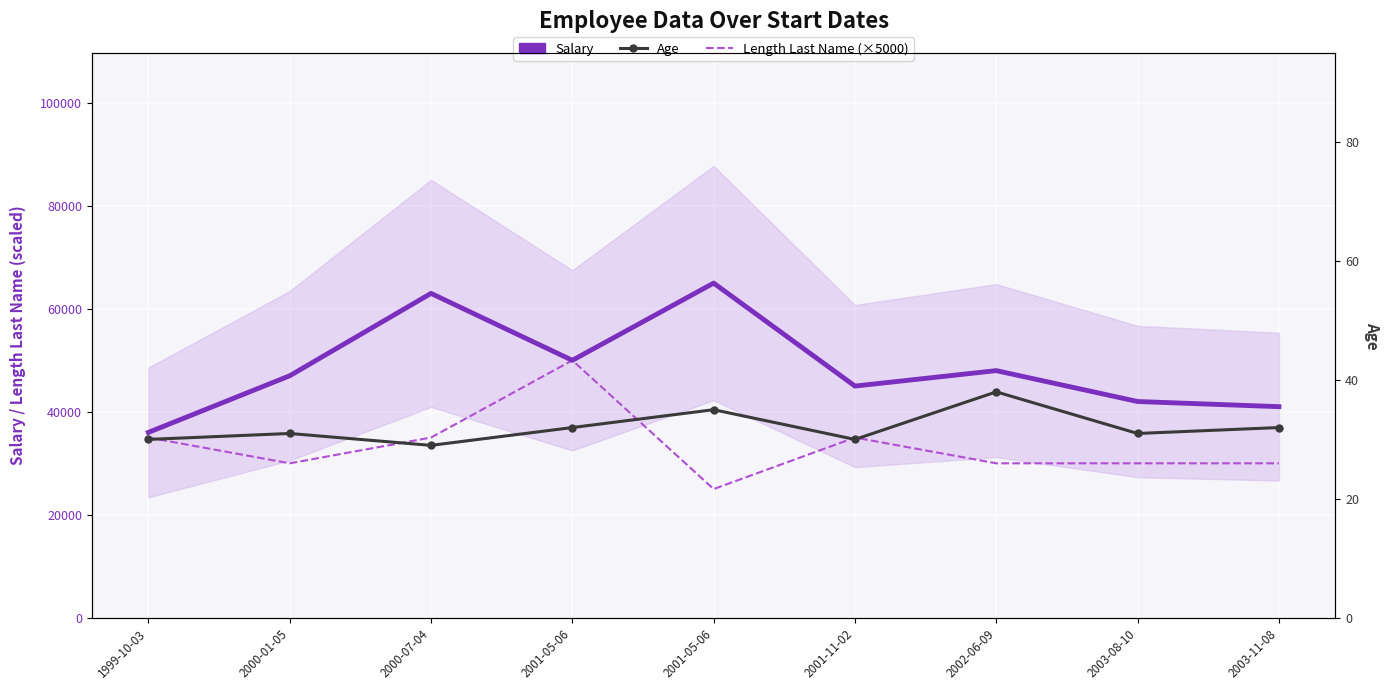

True or false: Length Last Name (×5000) and Age intersect in this chart.

False